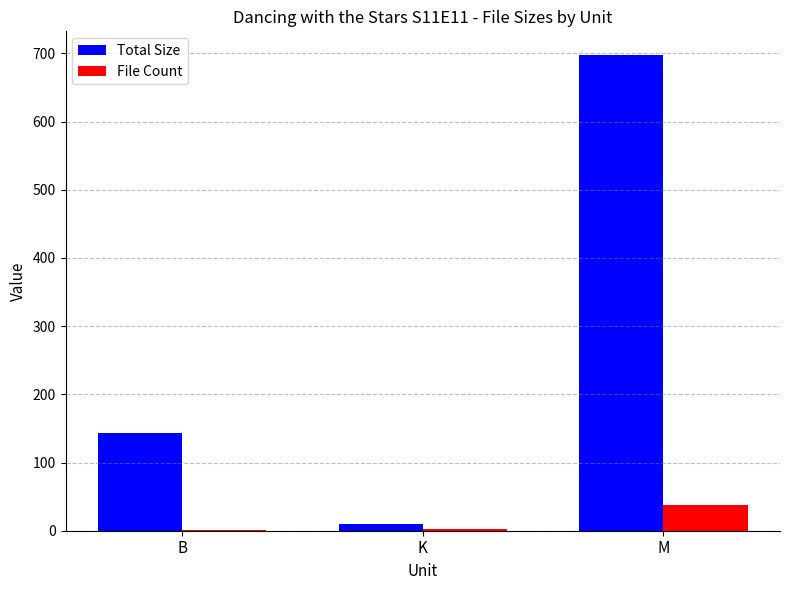

Which series has the largest total across all categories?

Total Size